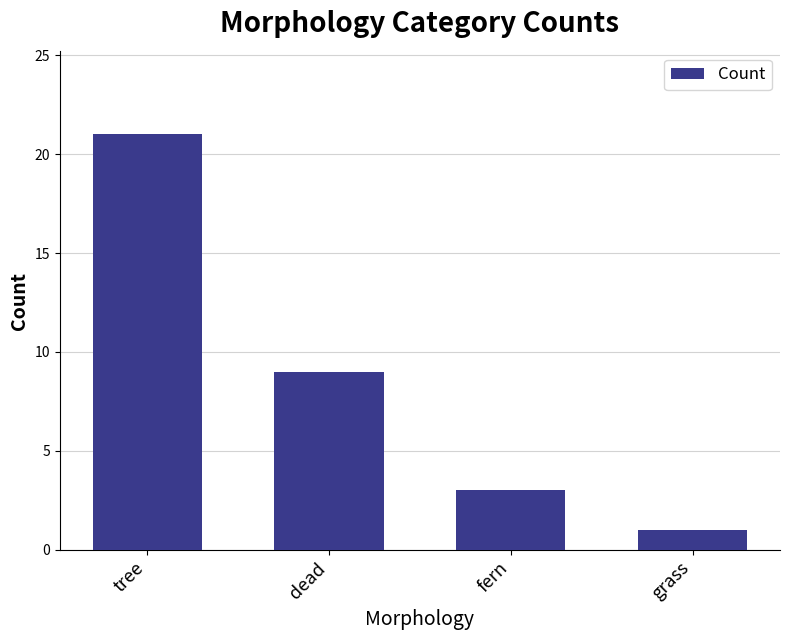

Is it true that the value at fern is 2?

False